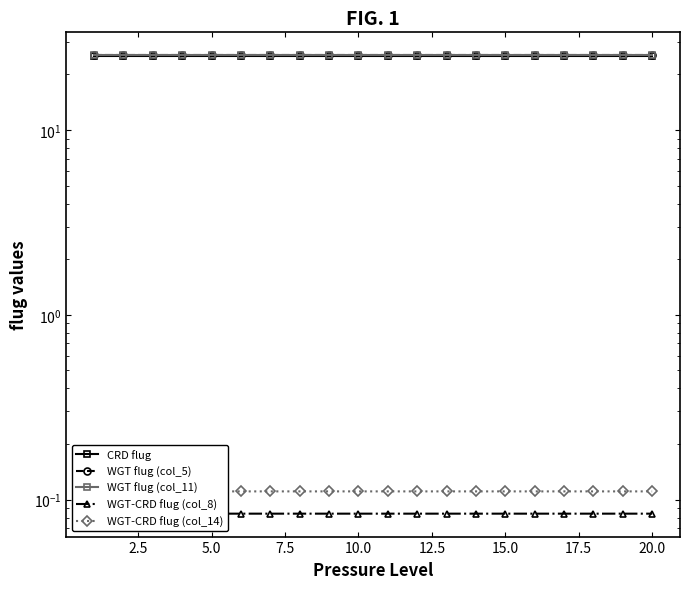

How many categories are shown in the chart?

20